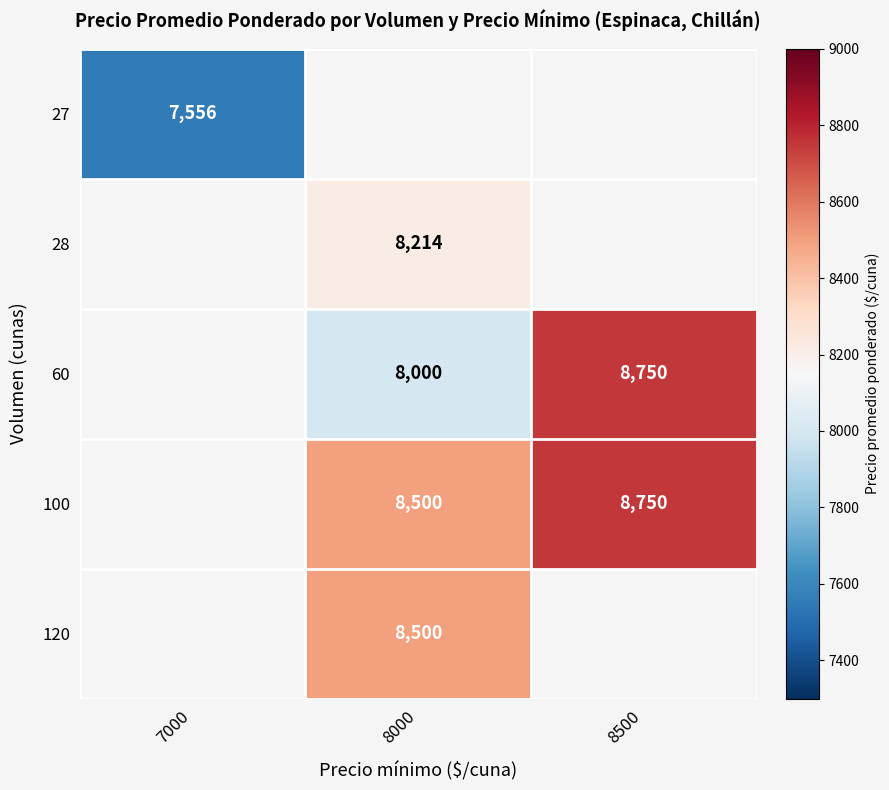

The value of 100 at 8000 is 3200. True or false?

False